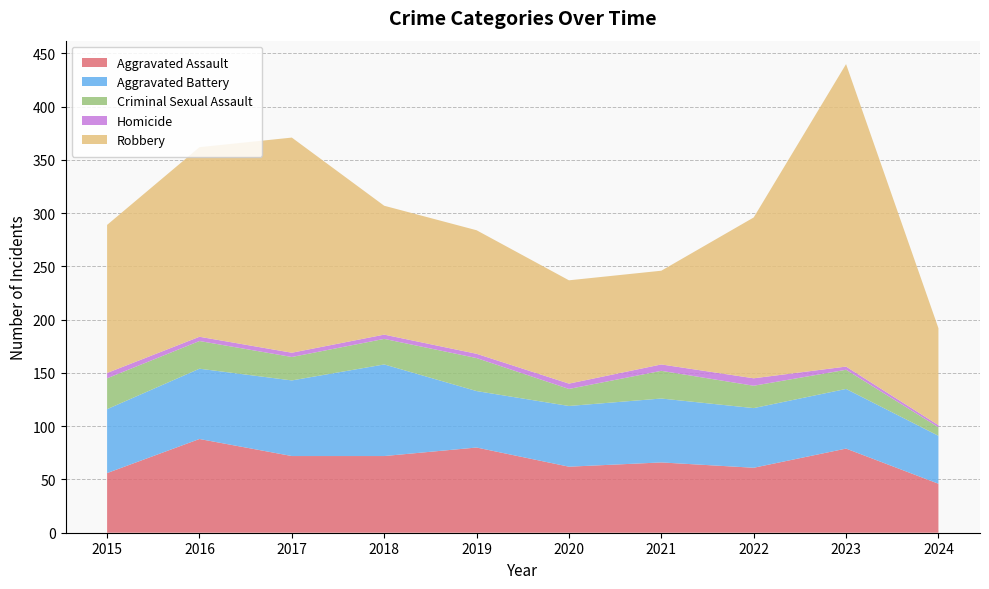

Reading left to right, transcribe all the data shown in this chart.

Aggravated Assault: 56	88	72	72	80	62	66	61	79	46
Aggravated Battery: 60	66	71	86	53	57	60	56	56	45
Criminal Sexual Assault: 29	26	22	24	31	16	26	21	18	8
Homicide: 5	4	4	4	4	5	6	7	3	2
Robbery: 139	178	202	121	116	97	88	151	284	91